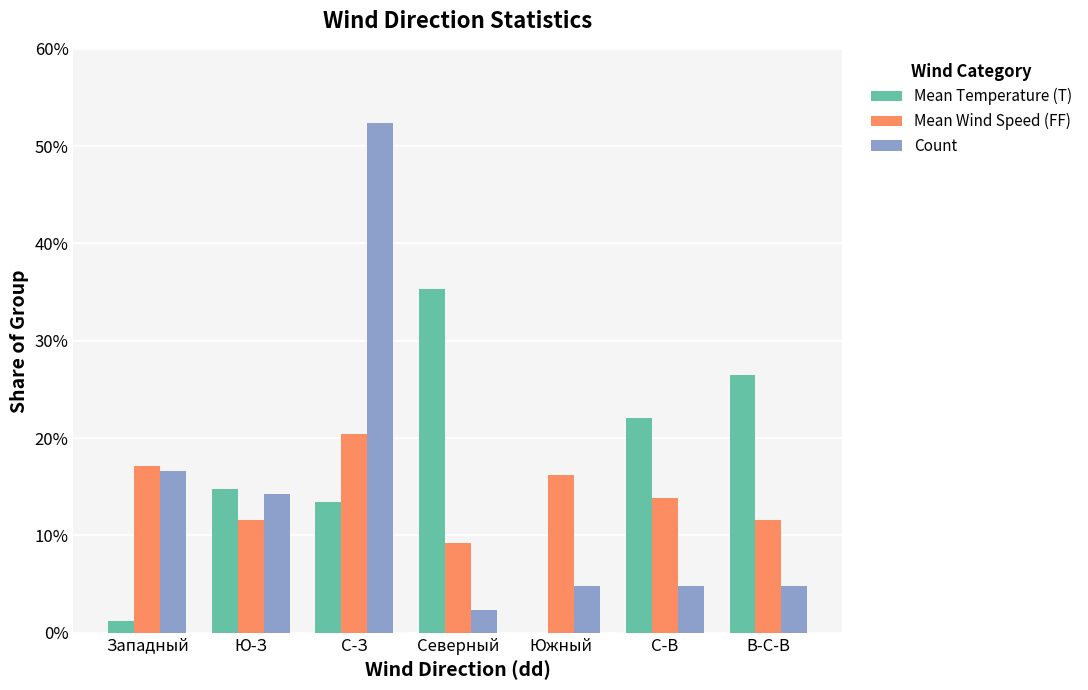

At which category is the sum across all series the highest?

С-З